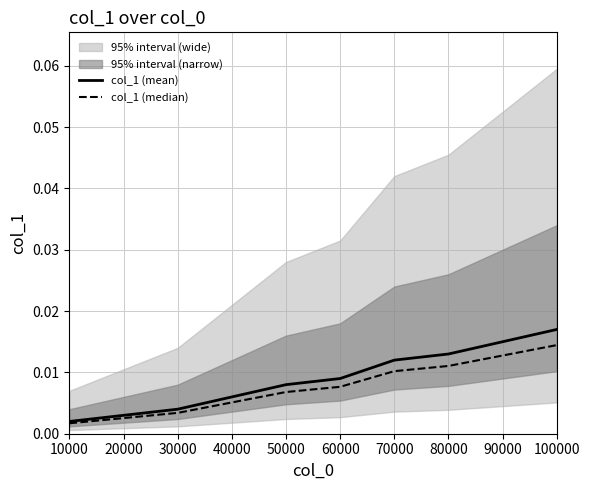

List the labels in order of col_1 (mean) value, largest first.

100000, 90000, 80000, 70000, 60000, 50000, 40000, 30000, 20000, 10000